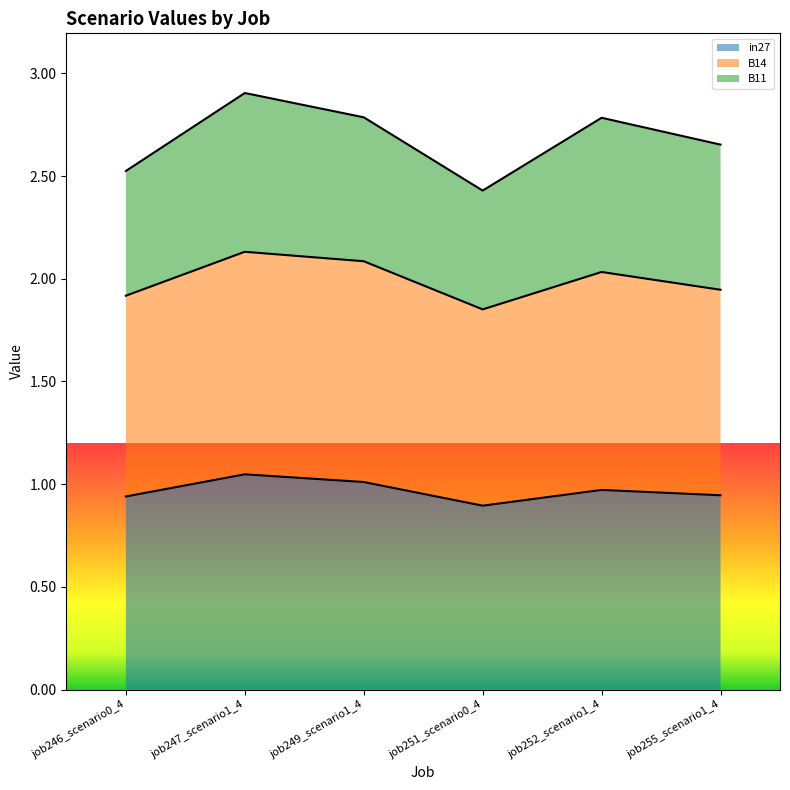

Is the value of B14 at job252_scenario1_4 greater than the value of in27 at job255_scenario1_4?

Yes